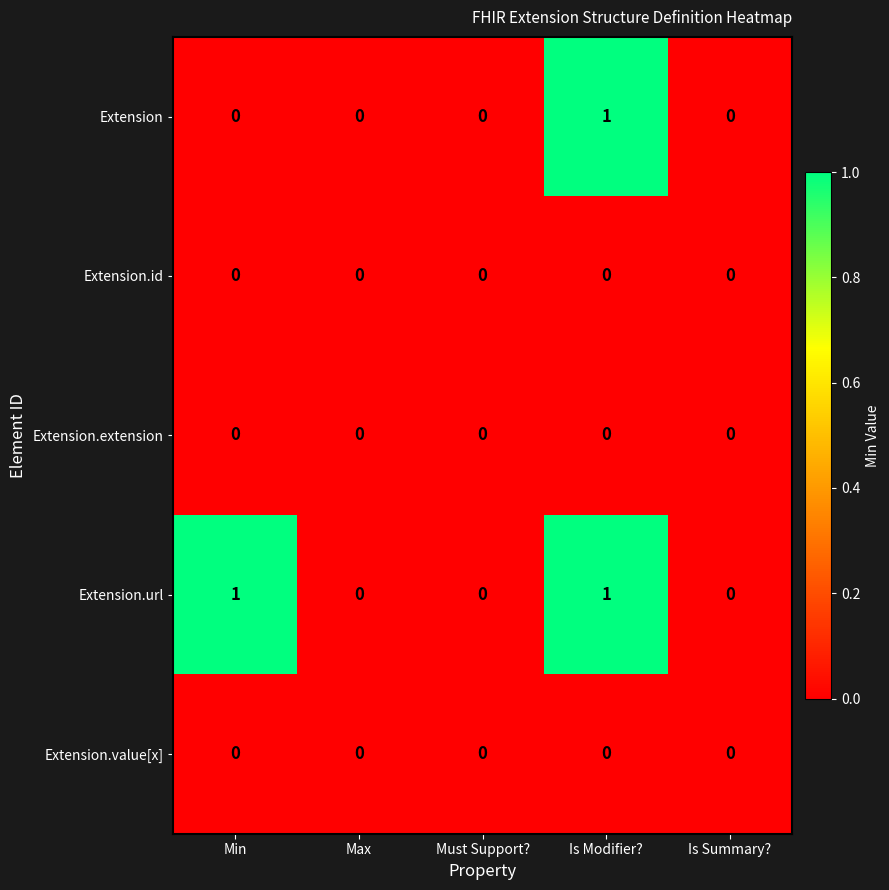

How many distinct data groups are displayed?

5